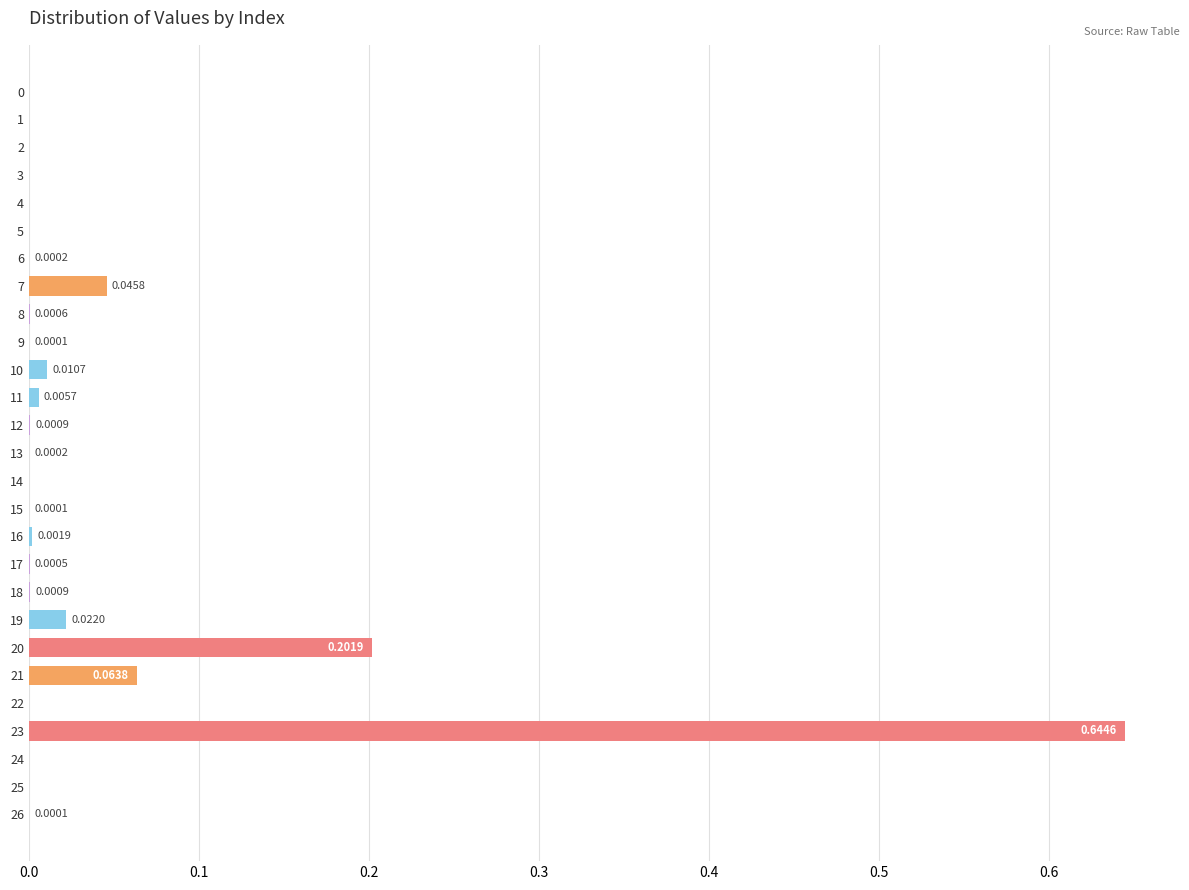

True or false: the data shows 0.0 at 12.

True